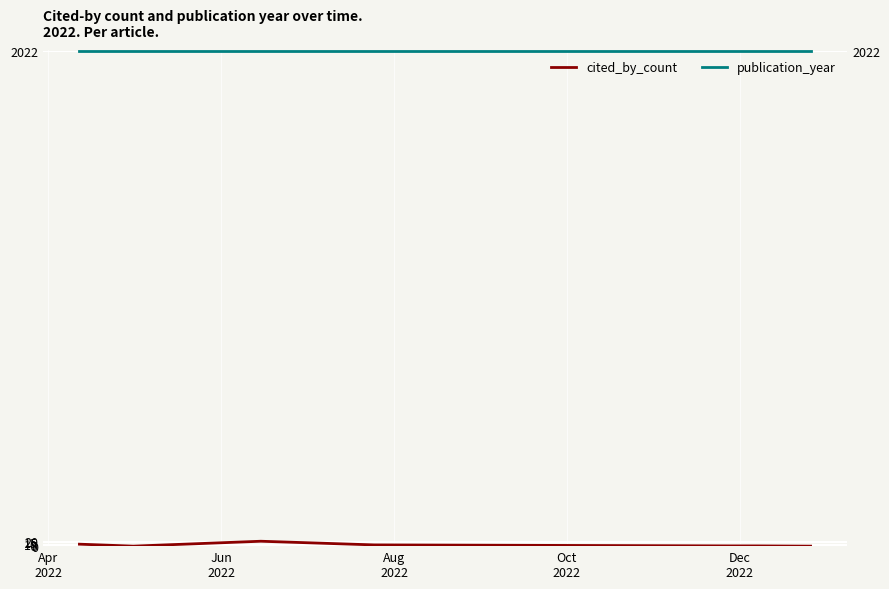

At which label does publication_year reach its minimum?

Apr
2022